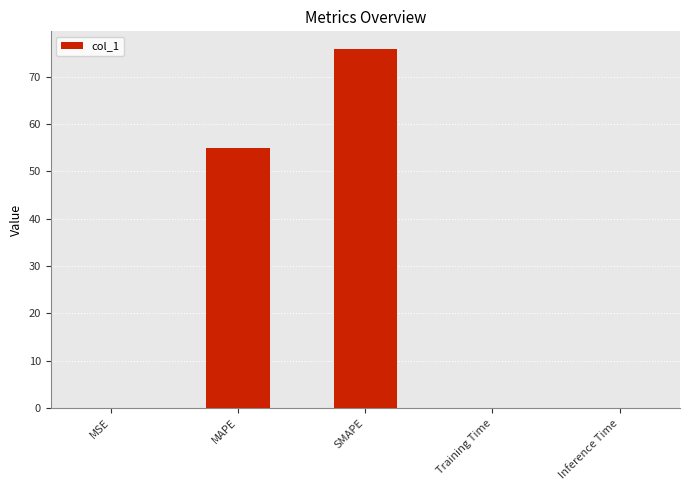

What is the greatest value displayed?

75.8